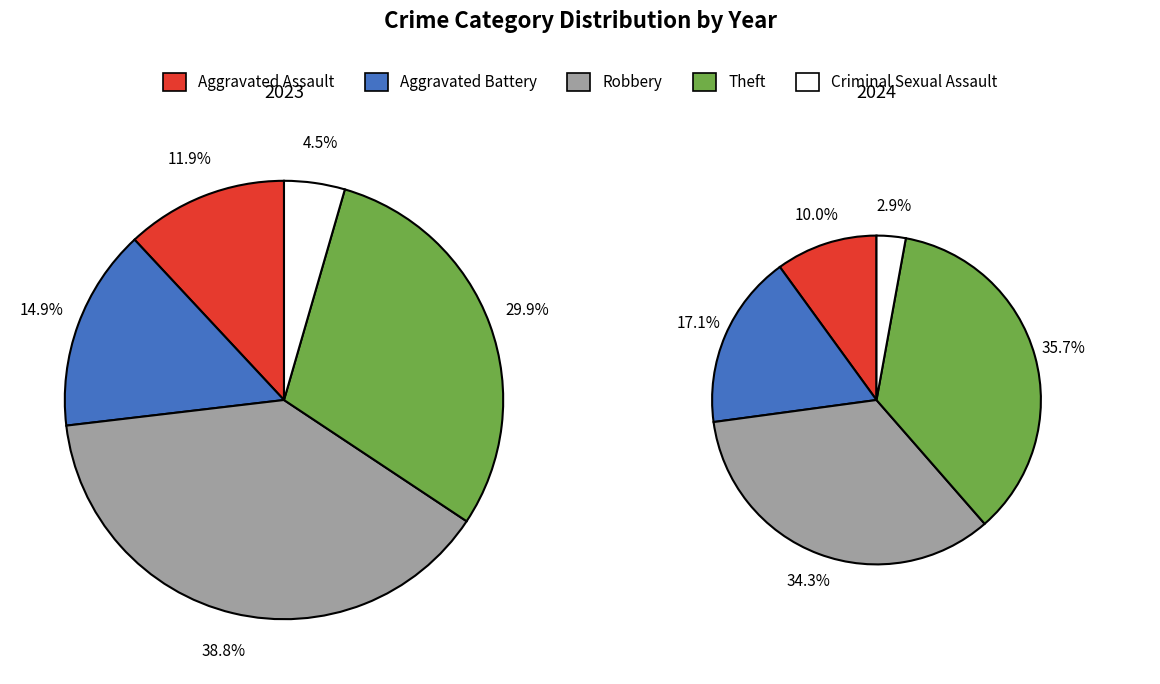

Is values_2023 the majority of the pie?

No